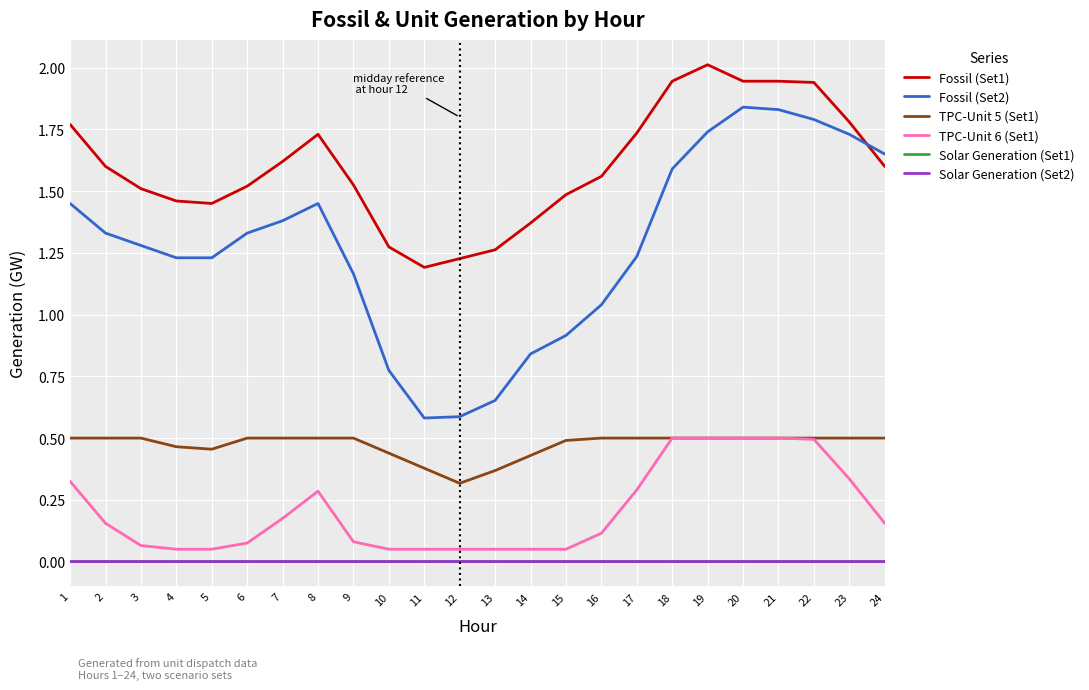

At which label does Fossil (Set2) first exceed 1?

1